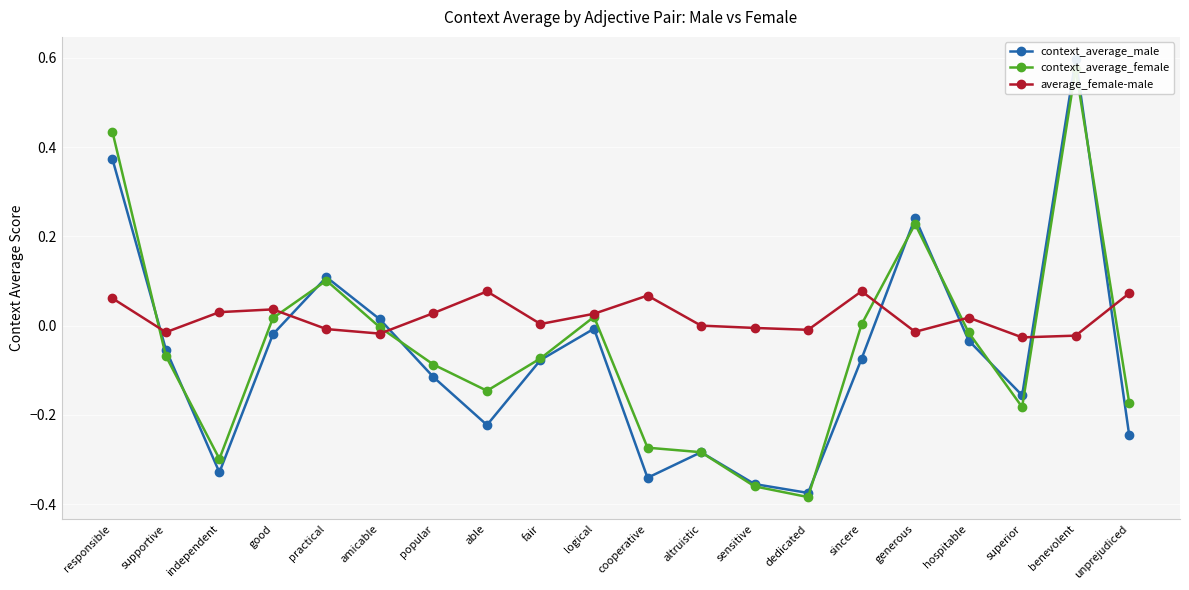

Between which two adjacent categories do context_average_female and average_female-male first intersect?

responsible and supportive